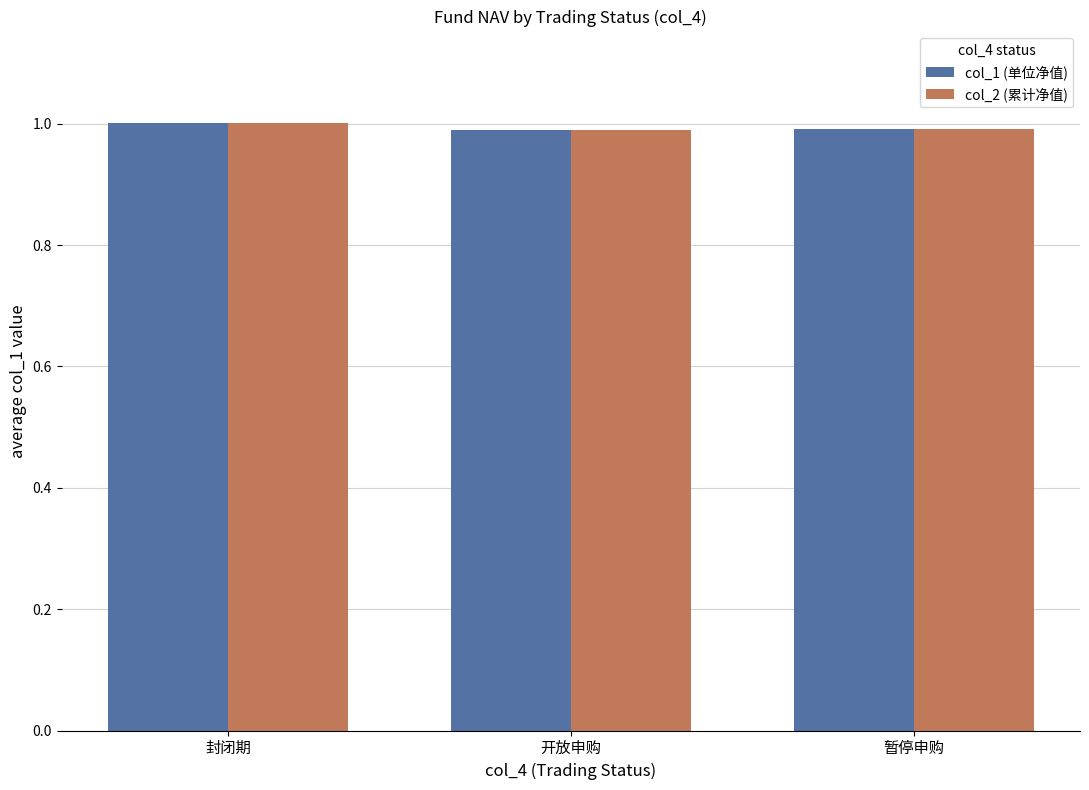

What is the total value across all series at 封闭期?

2.0